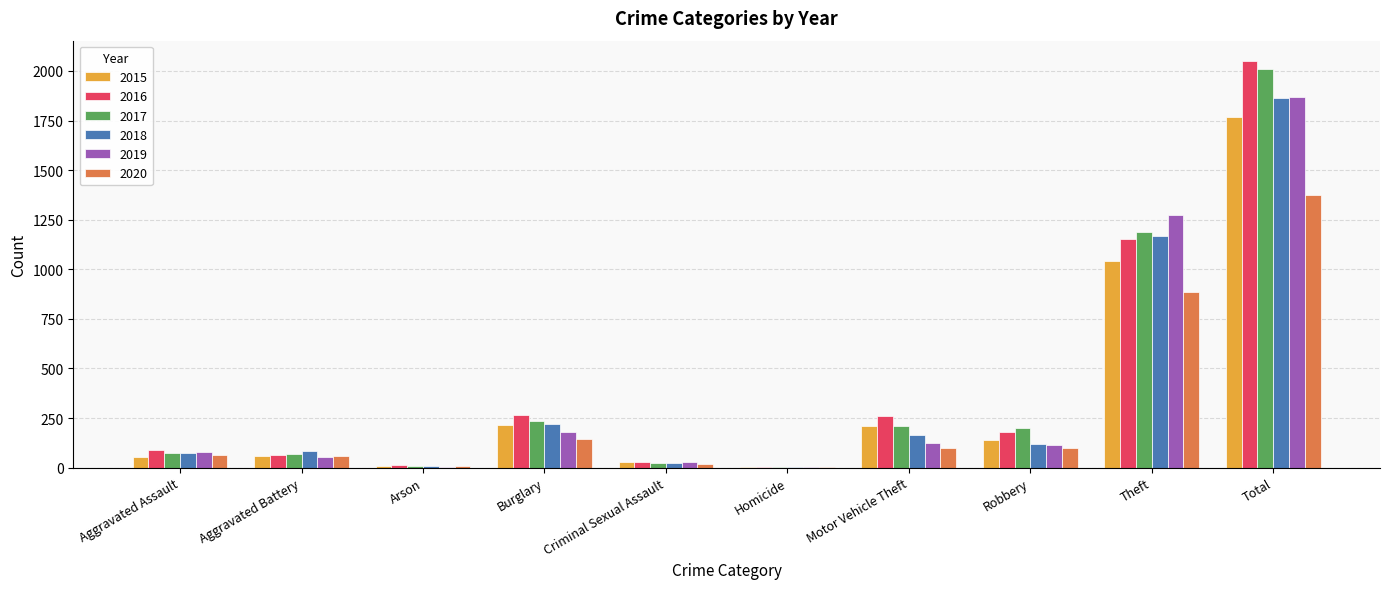

Between Robbery and Total, which series saw the biggest shift?

2016